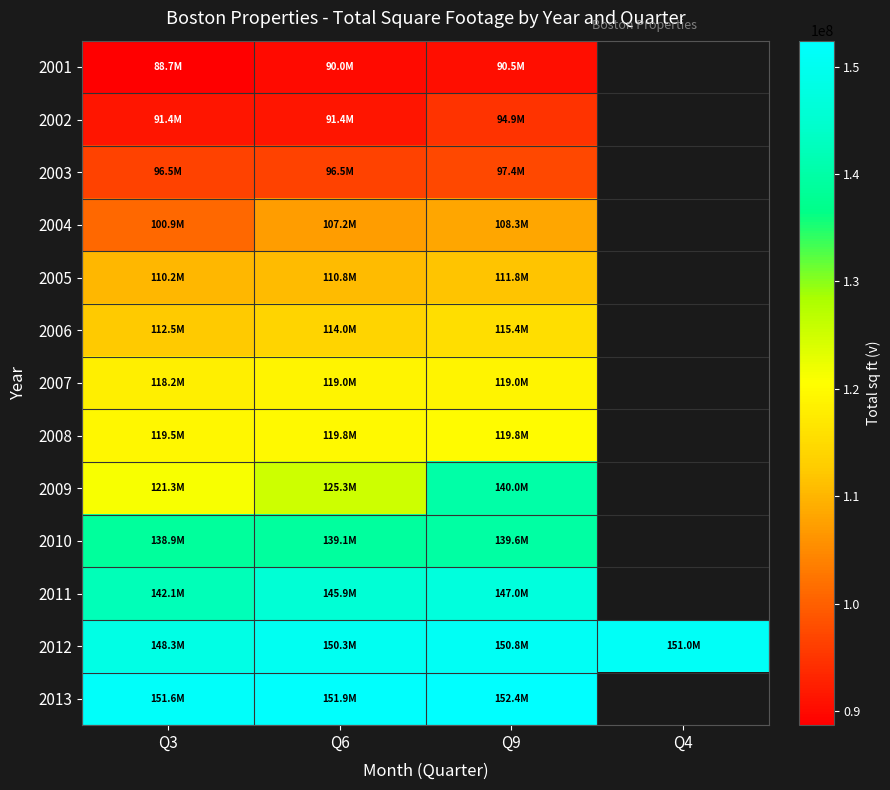

True or false: 2008 has a value of 196334420.5 at Q9.

False